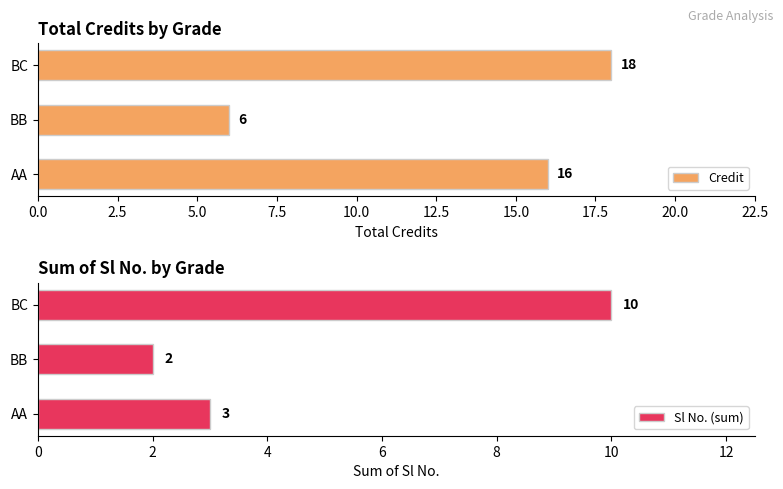

Rank the series by their maximum value, from highest to lowest.

Credit, Sl No. (sum)